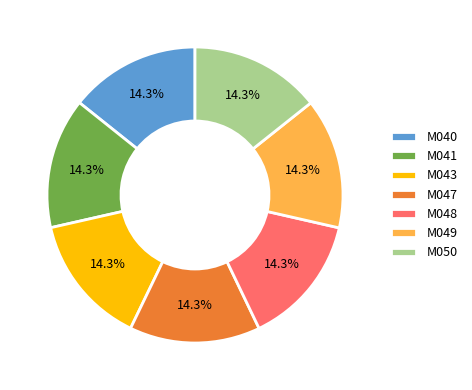

Approximately how many times larger is the value at M047 compared to M043?

1.0